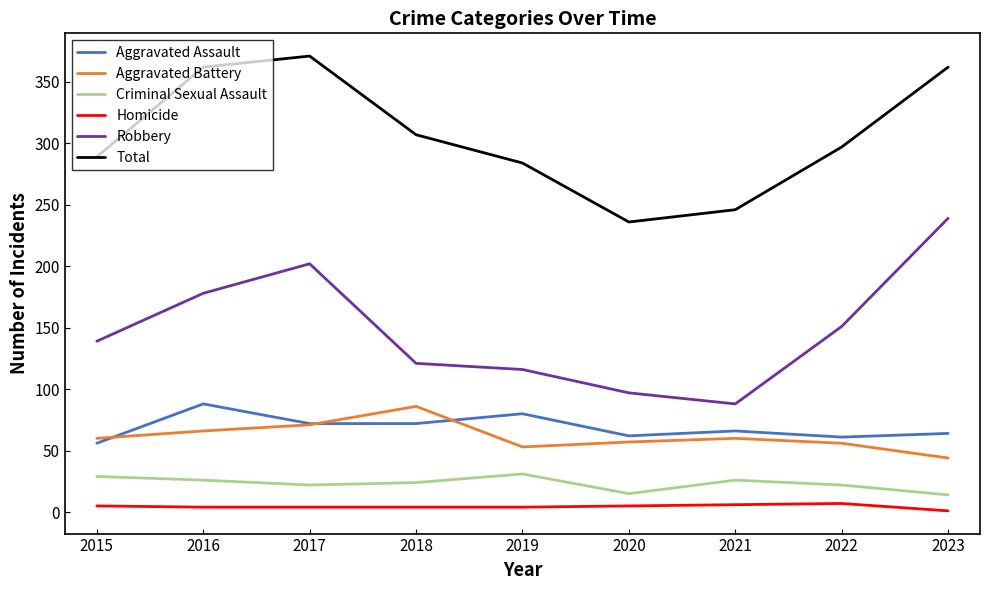

Which series has the widest spread of values?

Robbery